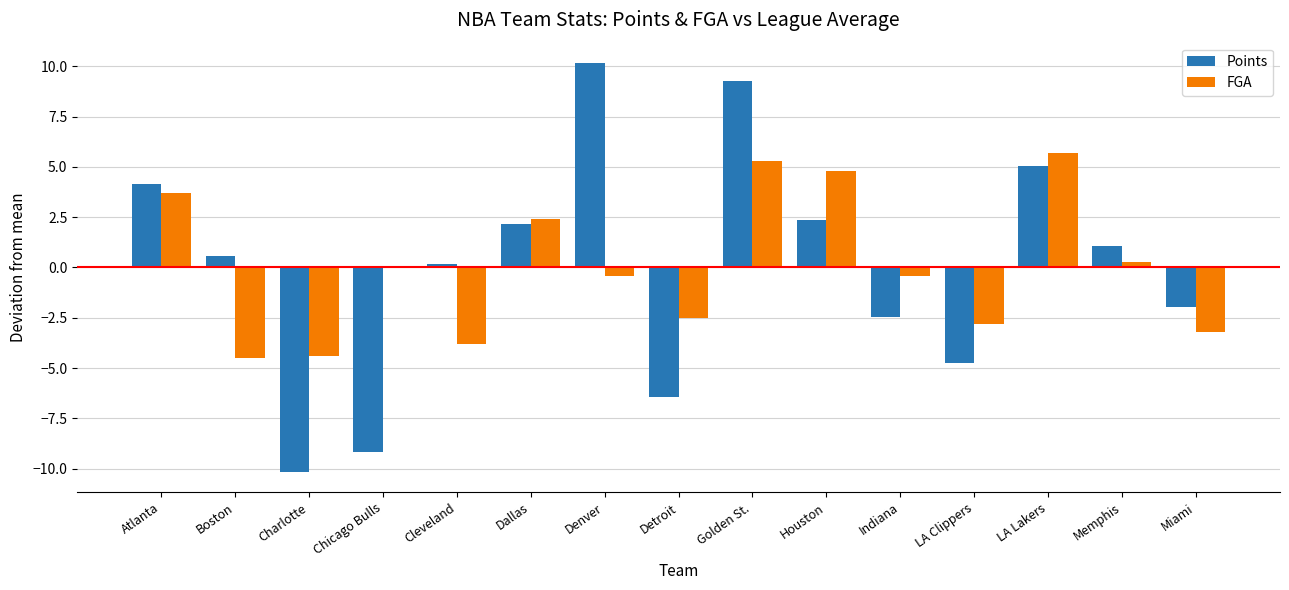

At which category is the sum across all series the highest?

Golden St.